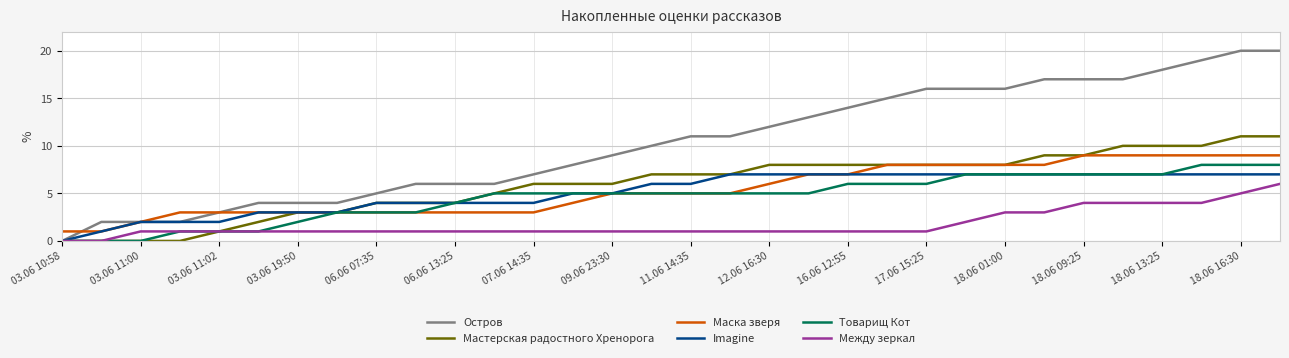

Which series has the largest total across all categories?

Остров